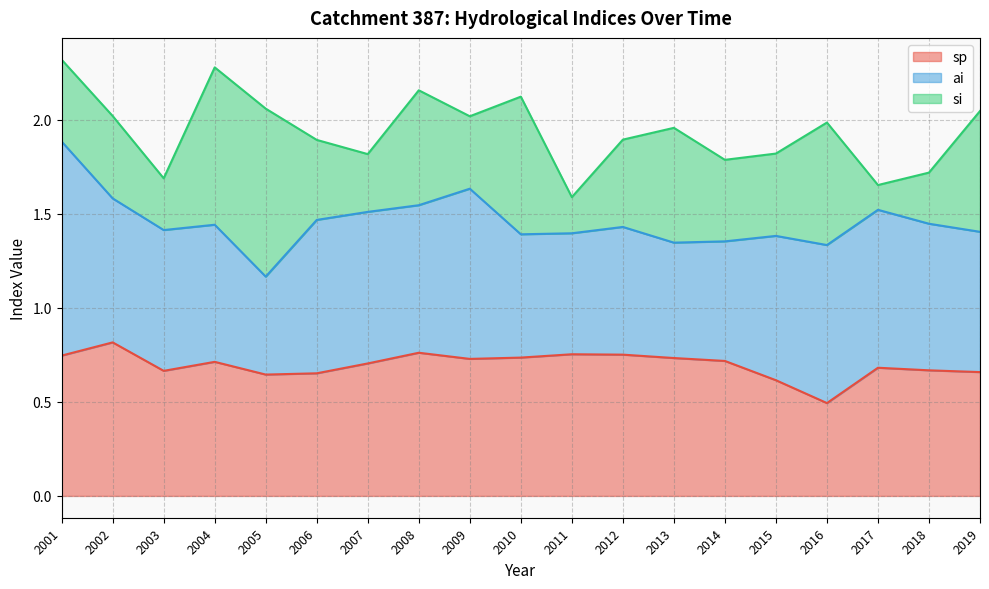

What is the minimum value for sp?

0.5